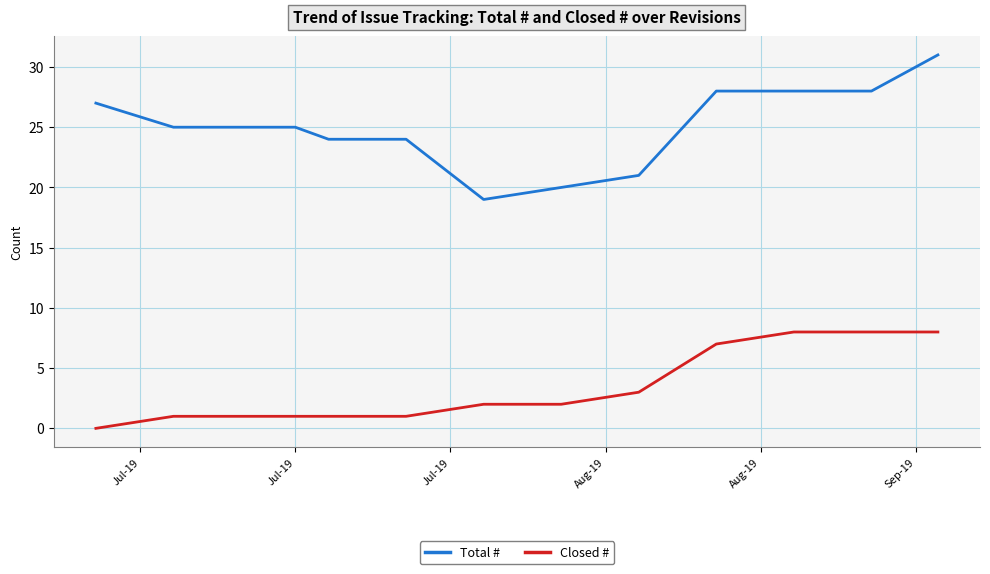

What is the difference between the maximum and minimum values in the Closed # series?

8